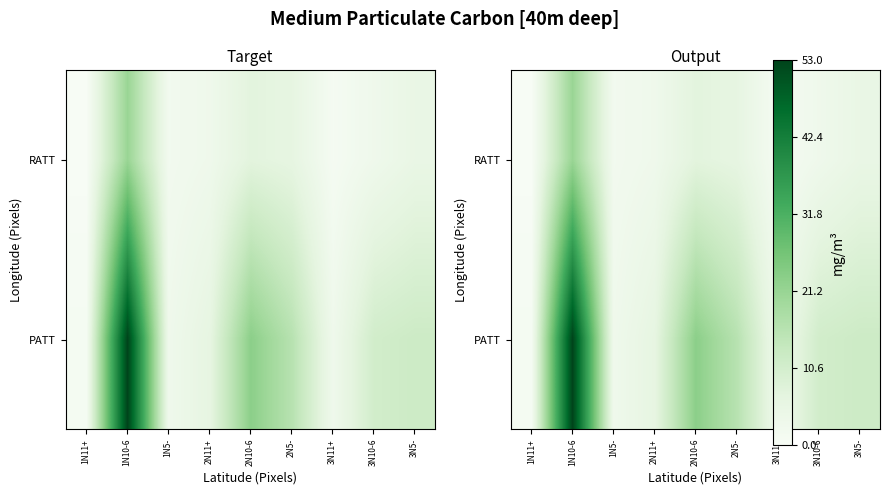

What is the greatest value displayed?

53